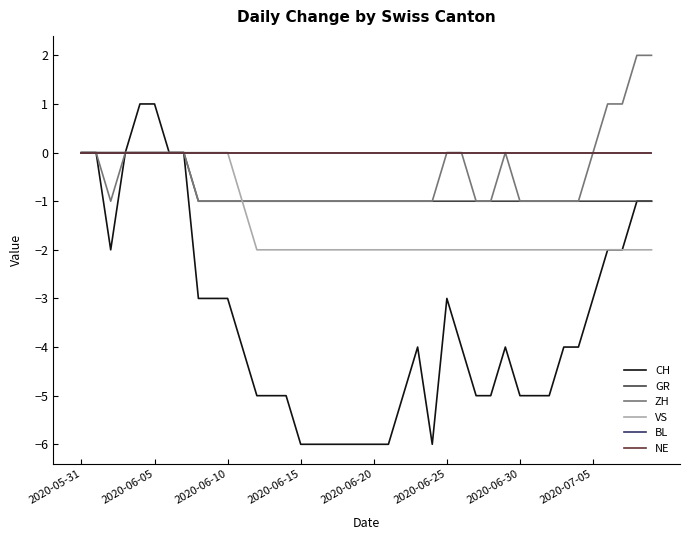

Does the chart display data point markers on the line(s)?

No